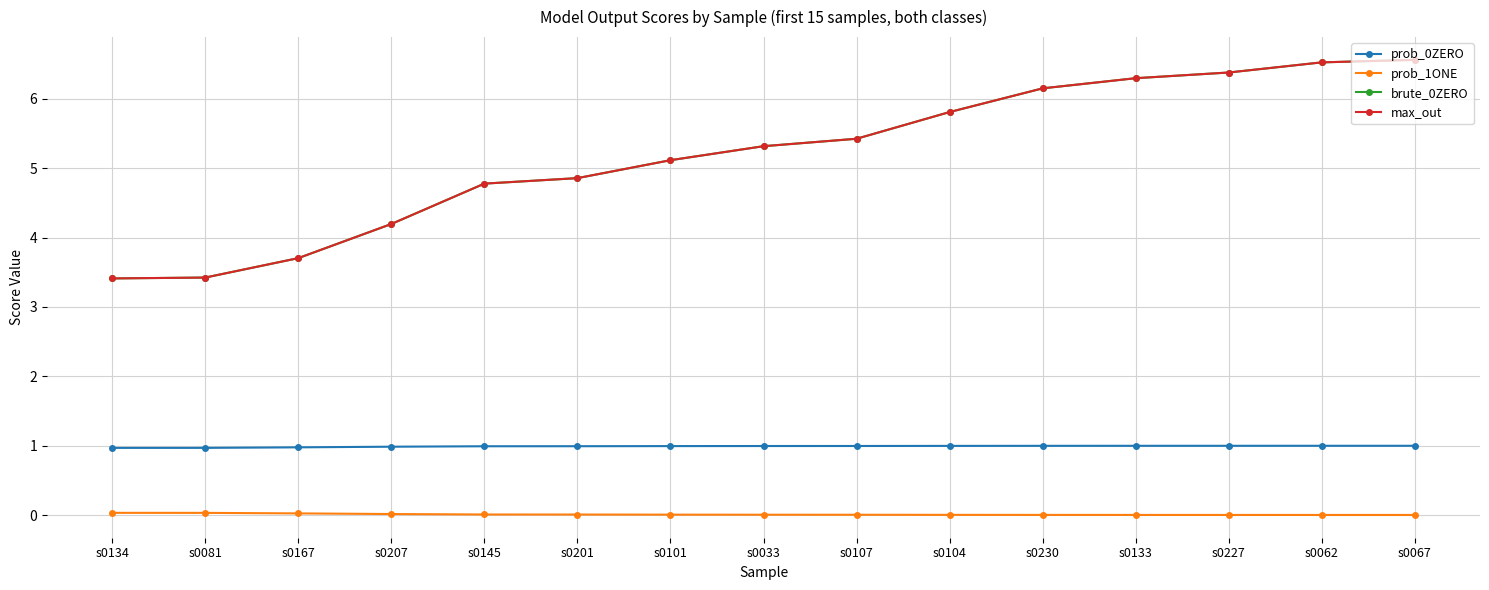

What is the lowest value of the brute_0ZERO series?

3.4